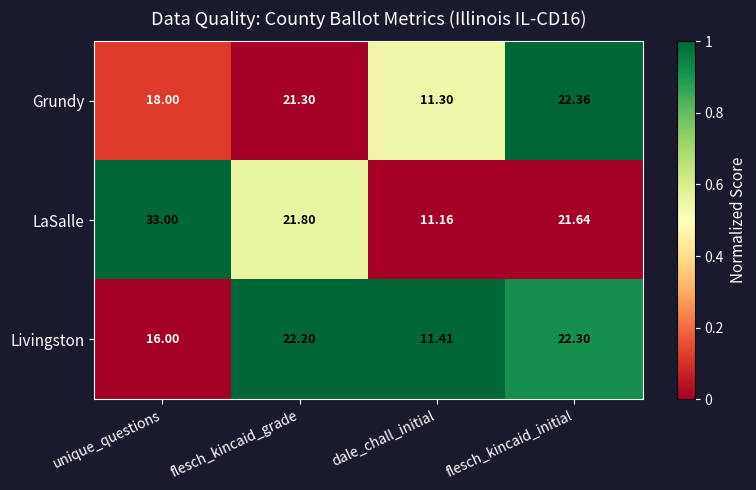

Which category has the lowest value across all series?

dale_chall_initial